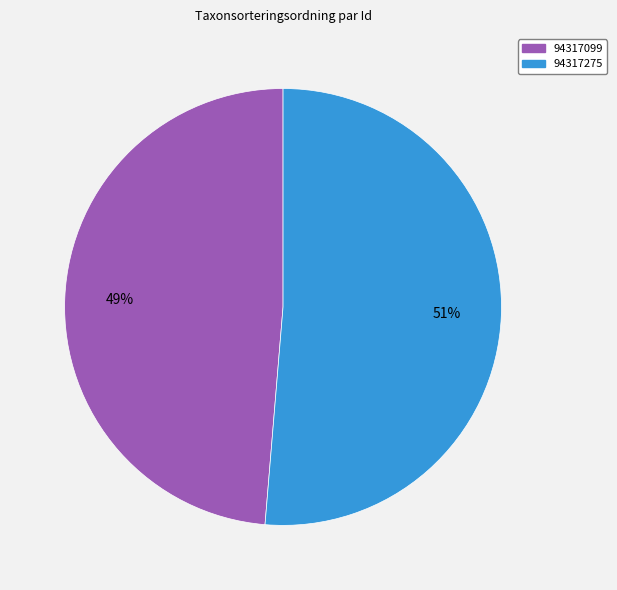

Which category has the smallest portion of the pie?

94317099